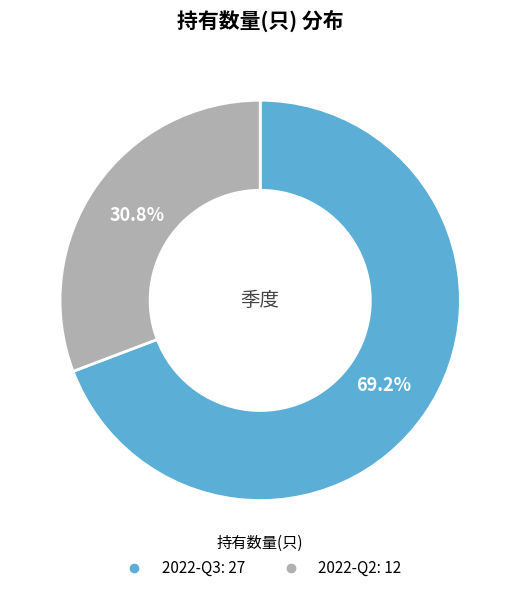

Which category has the smallest portion of the pie?

2022-Q2